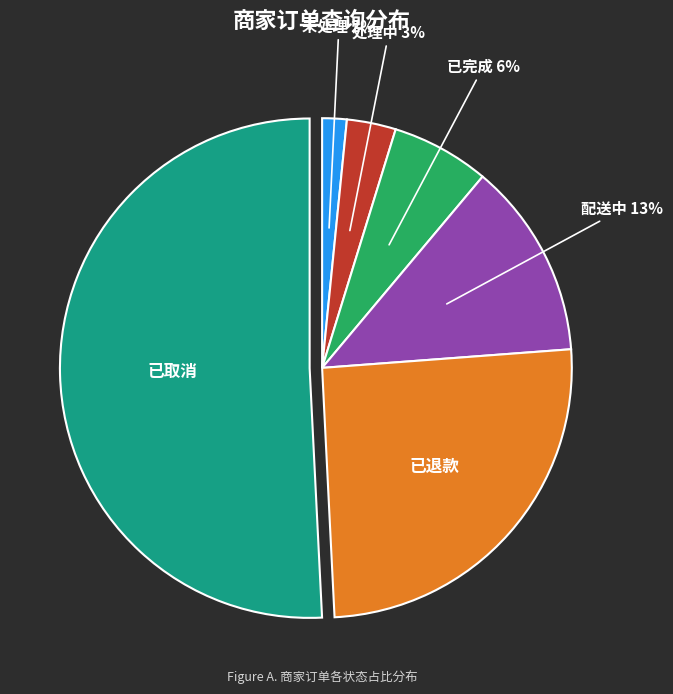

Does 配送中 represent more than half of the total?

No